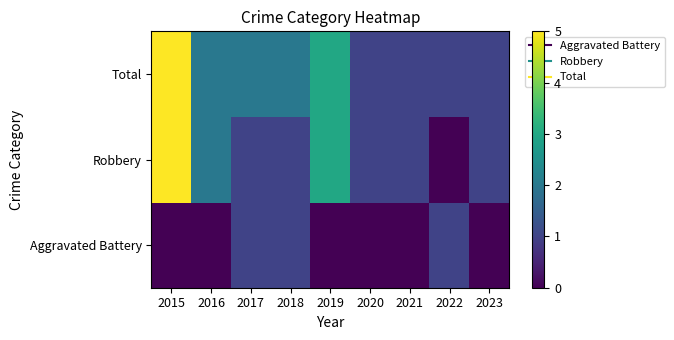

Rank the series by their average value, from highest to lowest.

Total, Robbery, Aggravated Battery